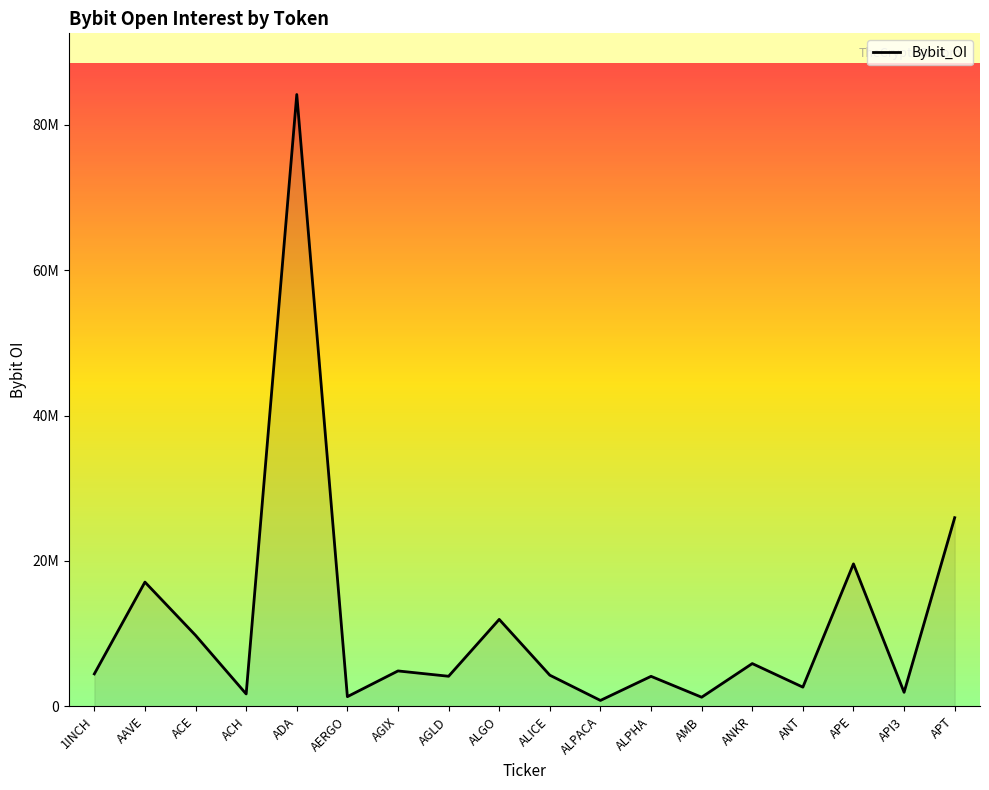

What value does the data have at ALGO, to the nearest 50?

11963150